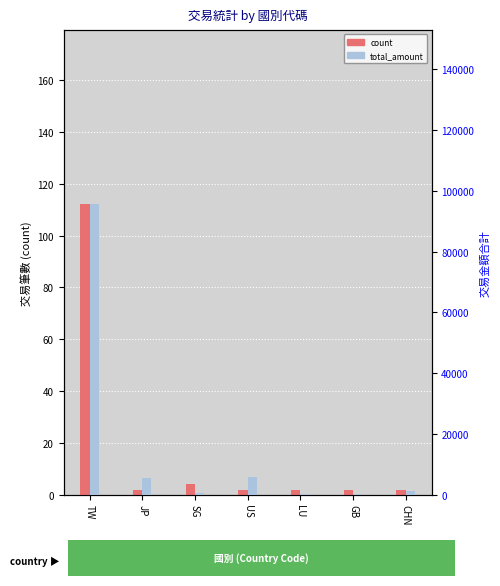

What is the average value of the count series?

18